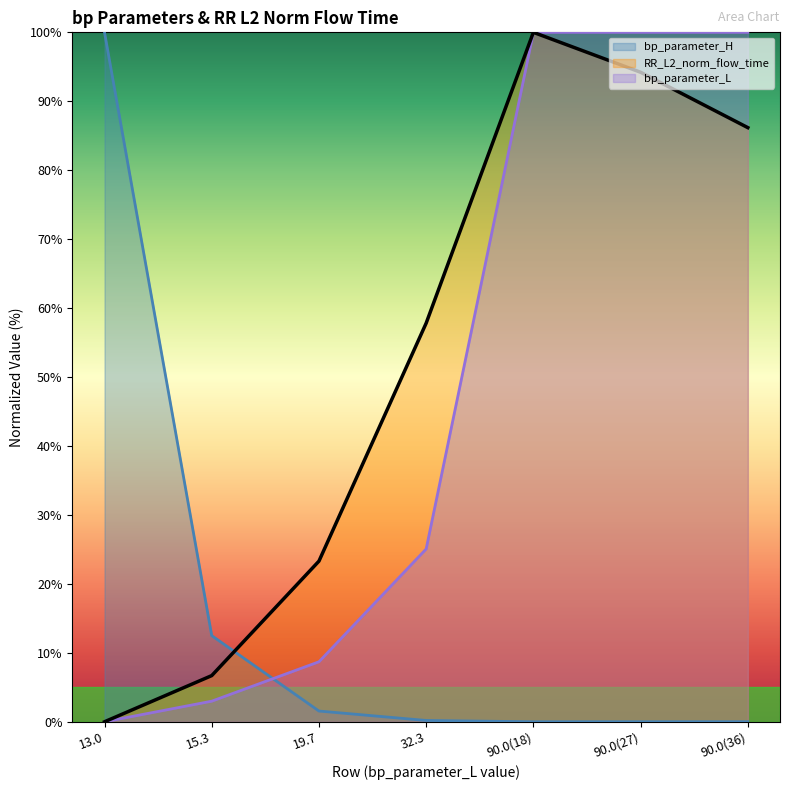

Reading left to right, list all the values displayed in this chart.

bp_parameter_H: 100.0	12.5	1.6	0.2	0.0	0.0	0.0
RR_L2_norm_flow_time: 0.0	6.7	23.3	57.8	100.0	94.2	86.2
bp_parameter_L: 0.0	3.0	8.7	25.1	100.0	100.0	100.0